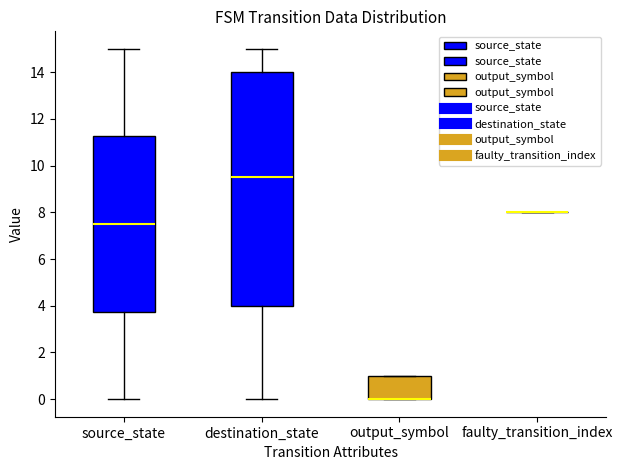

Reading left to right, read every box against the y-axis: the position of its median line, the range the box covers, and the ends of its whiskers. The values are not printed on the chart, so give them approximately, as read against the axis.

source_state: median 7.6, box 3.8 to 11.2, whiskers 0.0 to 15.0
destination_state: median 9.6, box 4.0 to 14.0, whiskers 0.0 to 15.0
output_symbol: median 0.0 (drawn on the box's lower edge), box 0.0 to 1.0, whiskers 0.0 to 1.0
faulty_transition_index: box collapsed to a line at 8.0, whiskers 8.0 to 8.0